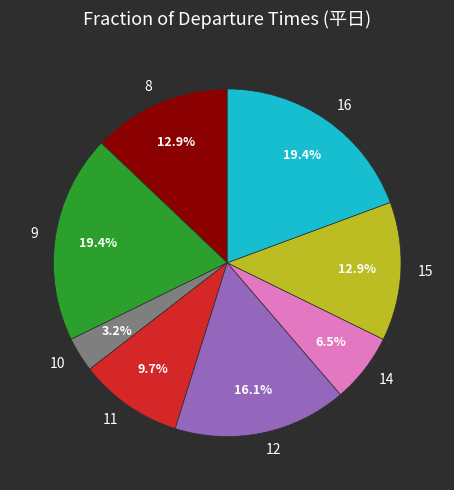

Combined, do 9 and 14 account for over 50%?

No